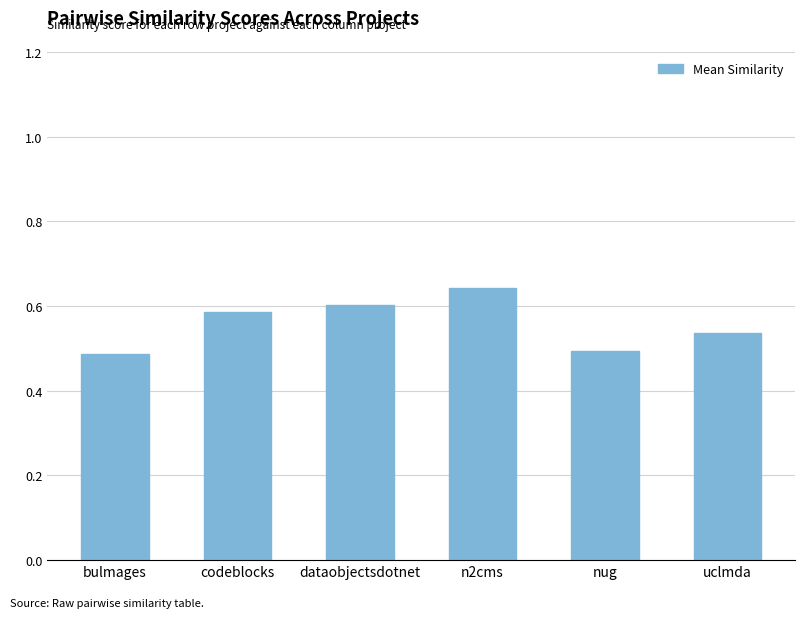

How many values are between 0 and 1?

6